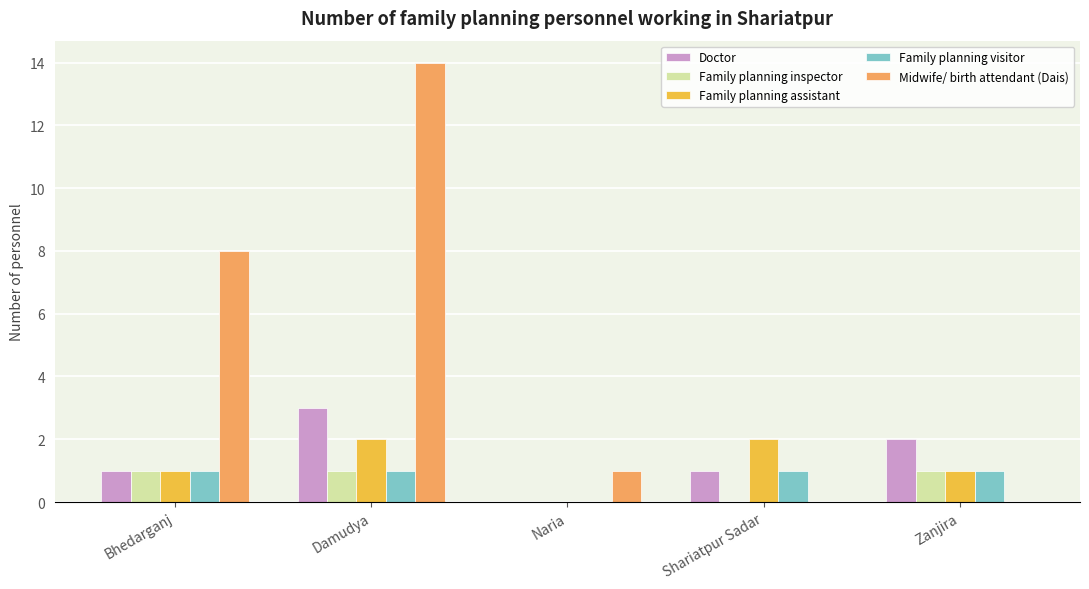

What is the total value across all series at Zanjira?

5